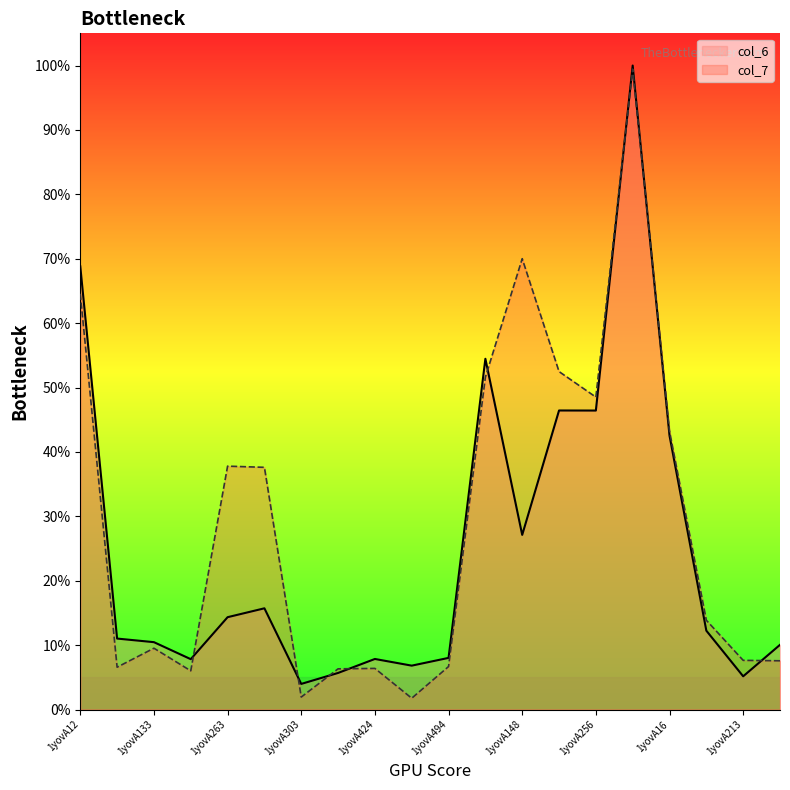

How many lines are shown in the chart?

2